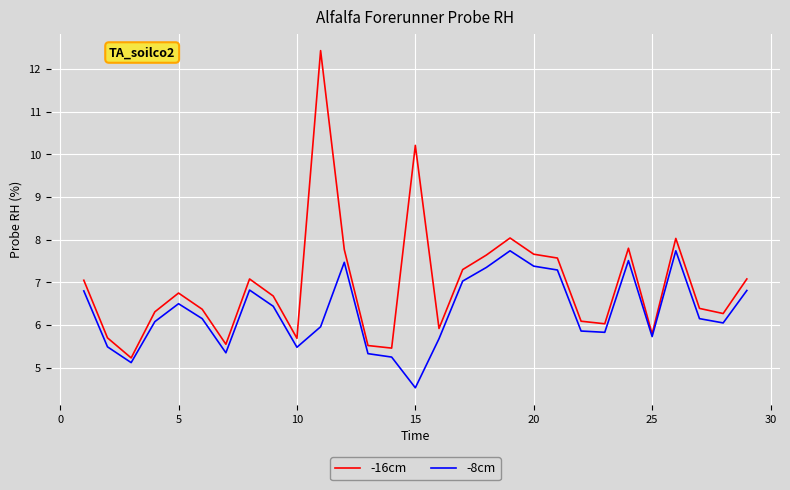

What is the maximum value for -16cm?

12.4